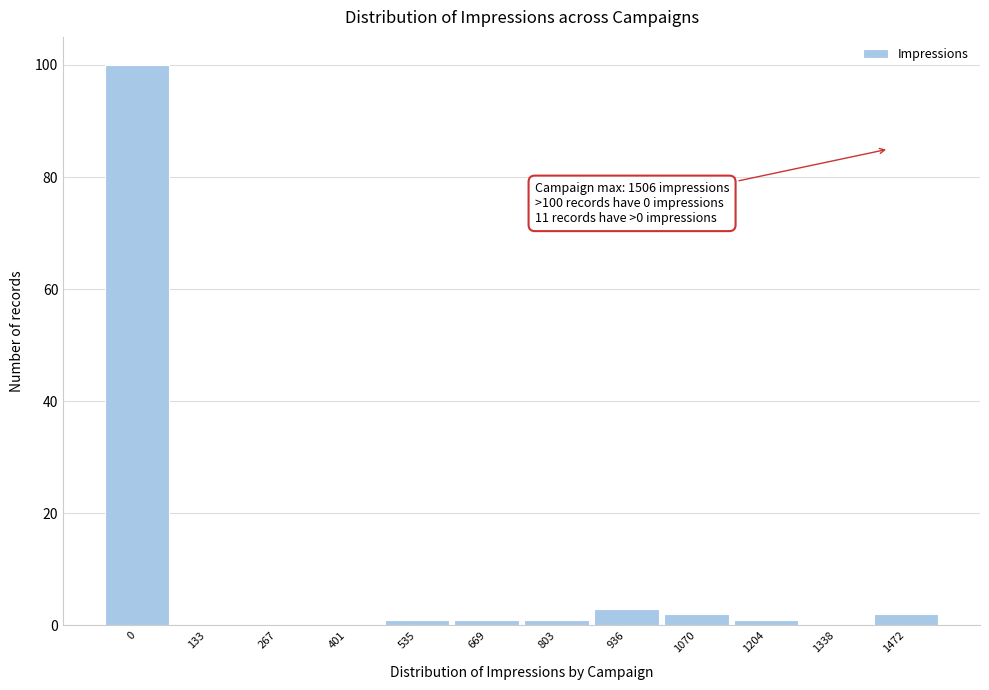

Reading left to right, extract all data points from this chart.

0=100	133=0	267=0	401=0	535=1	669=1	803=1	936=3	1070=2	1204=1	1338=0	1472=2